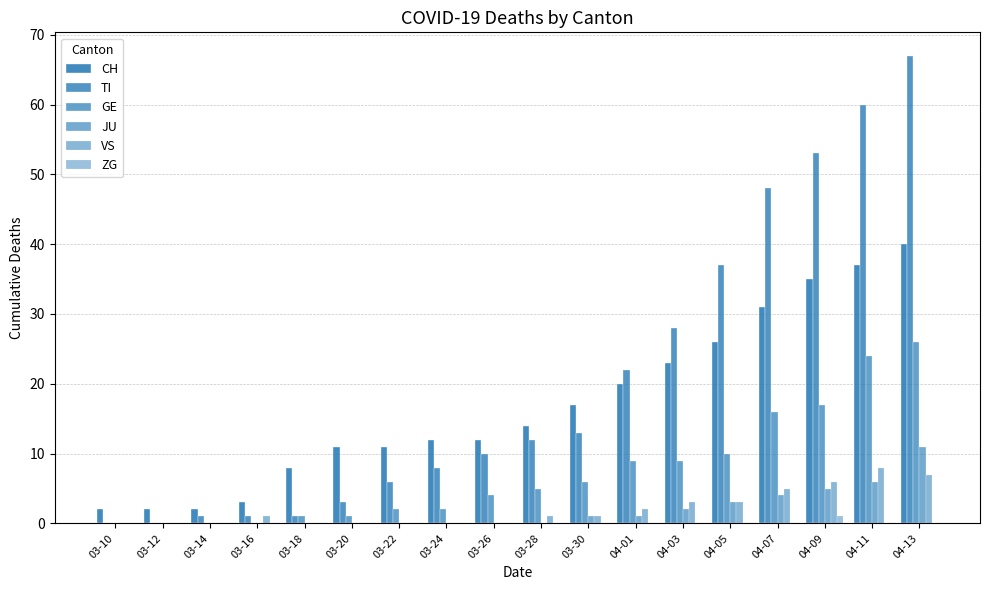

Reading left to right, what are all the values shown in this chart?

CH: 03-10=2	03-12=2	03-14=2	03-16=3	03-18=8	03-20=11	03-22=11	03-24=12	03-26=12	03-28=14	03-30=17	04-01=20	04-03=23	04-05=26	04-07=31	04-09=35	04-11=37	04-13=40
TI: 03-10=0	03-12=0	03-14=1	03-16=1	03-18=1	03-20=3	03-22=6	03-24=8	03-26=10	03-28=12	03-30=13	04-01=22	04-03=28	04-05=37	04-07=48	04-09=53	04-11=60	04-13=67
GE: 03-10=0	03-12=0	03-14=0	03-16=0	03-18=1	03-20=1	03-22=2	03-24=2	03-26=4	03-28=5	03-30=6	04-01=9	04-03=9	04-05=10	04-07=16	04-09=17	04-11=24	04-13=26
JU: 03-10=0	03-12=0	03-14=0	03-16=0	03-18=0	03-20=0	03-22=0	03-24=0	03-26=0	03-28=0	03-30=1	04-01=1	04-03=2	04-05=3	04-07=4	04-09=5	04-11=6	04-13=11
VS: 03-10=0	03-12=0	03-14=0	03-16=1	03-18=0	03-20=0	03-22=0	03-24=0	03-26=0	03-28=1	03-30=1	04-01=2	04-03=3	04-05=3	04-07=5	04-09=6	04-11=8	04-13=7
ZG: 03-10=0	03-12=0	03-14=0	03-16=0	03-18=0	03-20=0	03-22=0	03-24=0	03-26=0	03-28=0	03-30=0	04-01=0	04-03=0	04-05=0	04-07=0	04-09=1	04-11=0	04-13=0